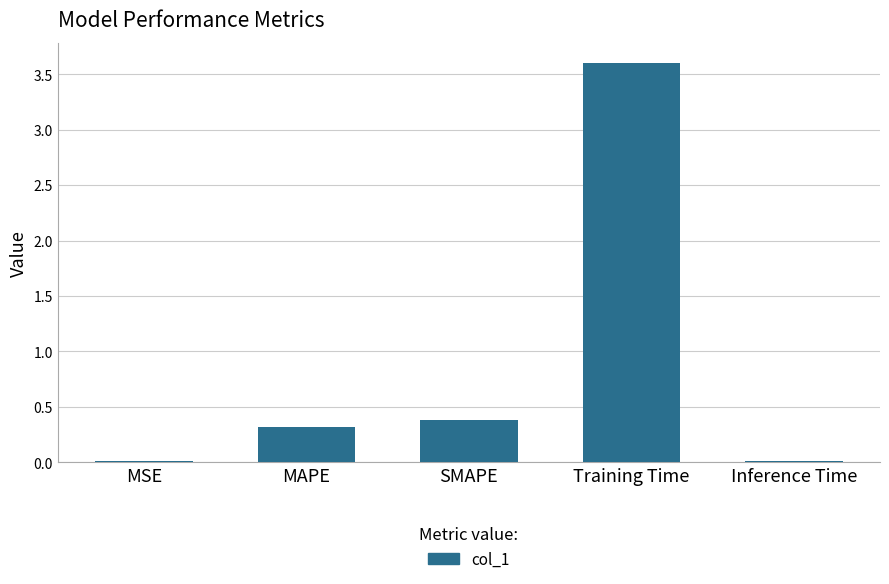

The chart shows a value of 0.3 at MAPE. True or false?

True